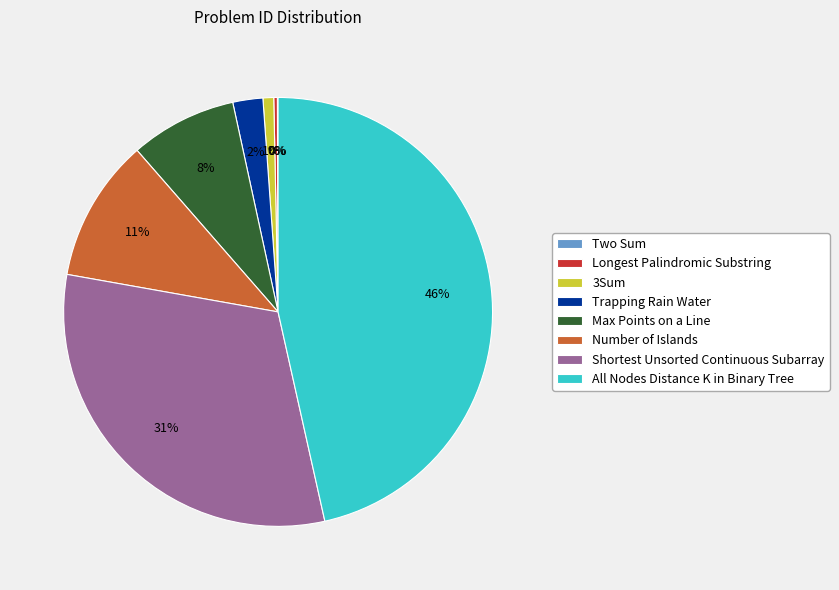

To the nearest percent, what is the average slice percentage?

12%